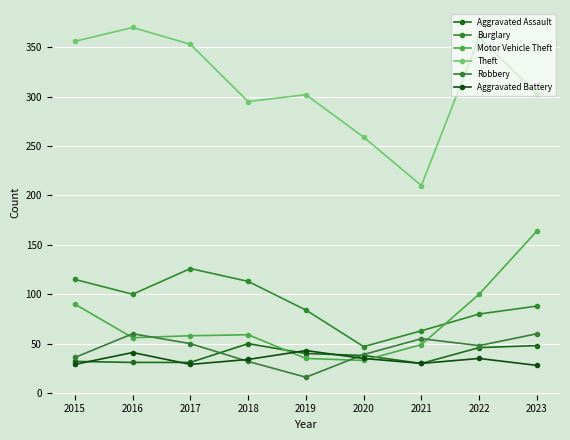

Count the number of categories in the chart.

9